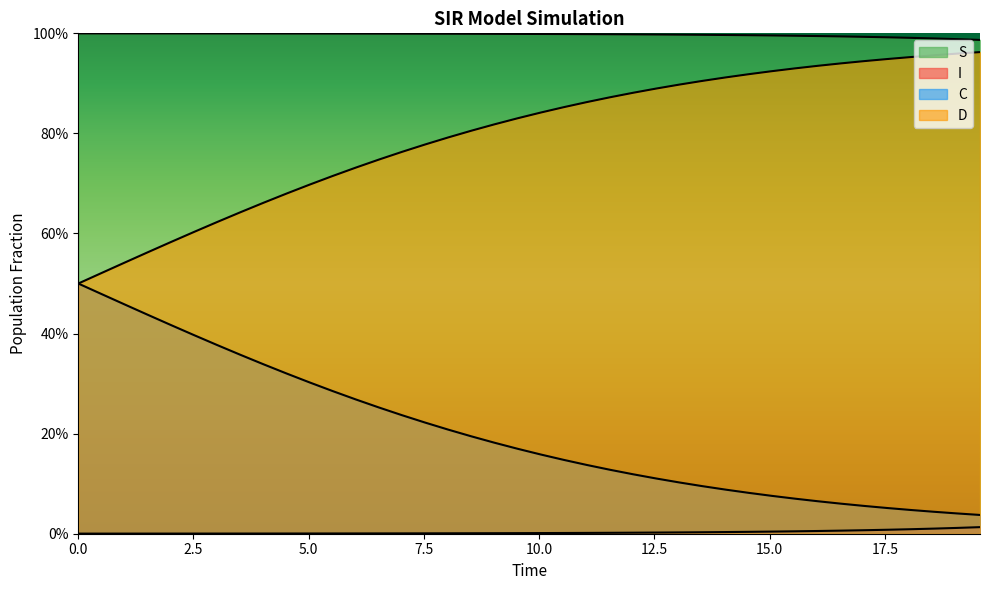

True or false: D and I intersect in this chart.

False